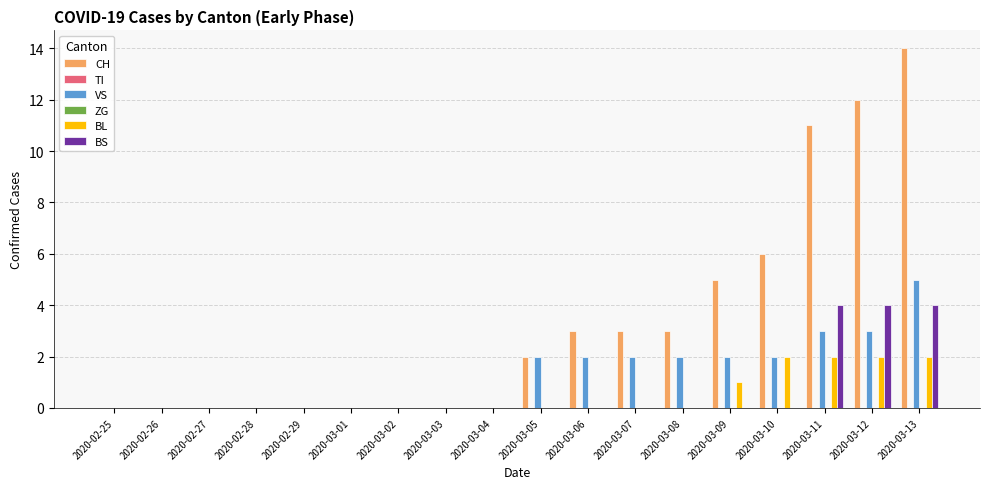

Which series has the largest range (max minus min)?

CH